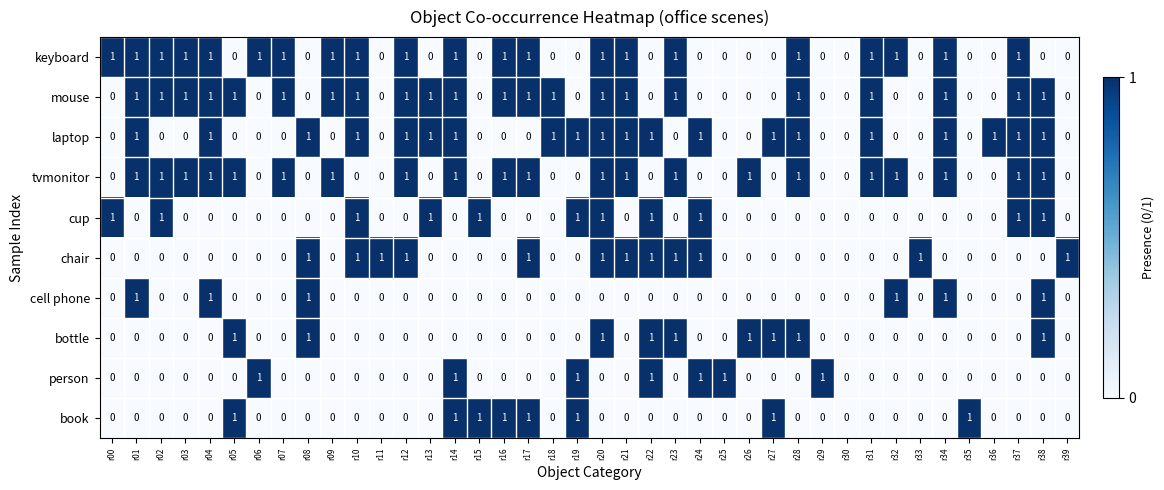

Is it true that cup equals 0 at r00?

False